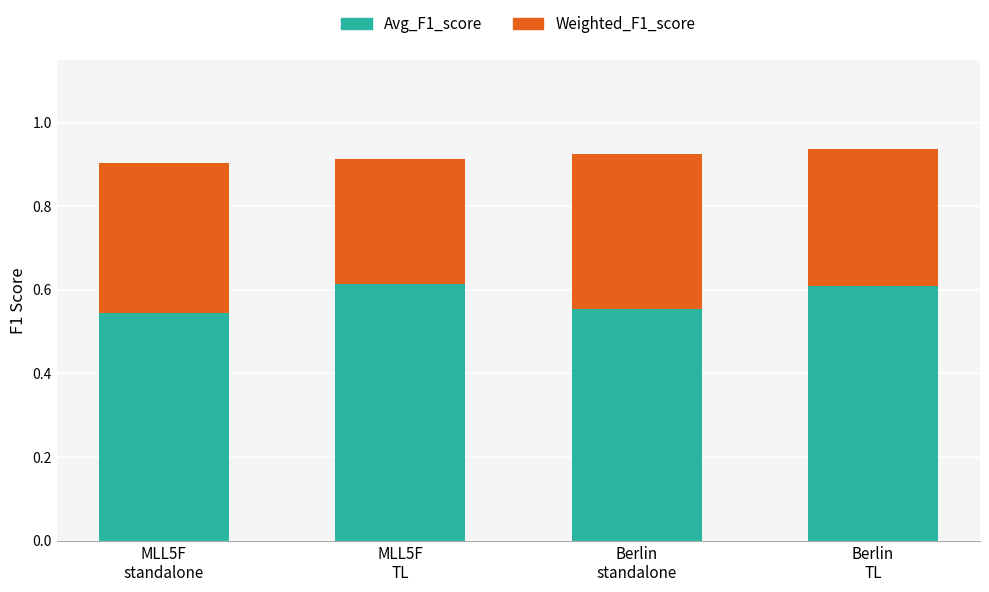

How many bars are there in total?

4